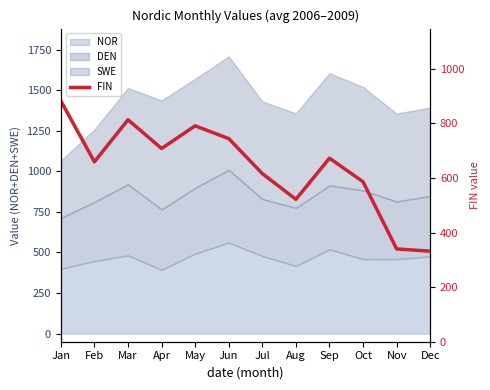

What is the change in value from Apr to Jul?

-92.0